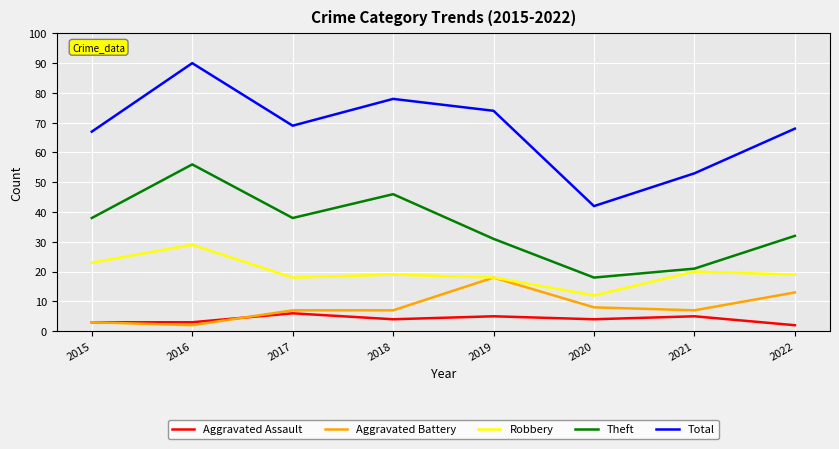

Reading left to right, transcribe all the data shown in this chart.

Aggravated Assault: 3	3	6	4	5	4	5	2
Aggravated Battery: 3	2	7	7	18	8	7	13
Robbery: 23	29	18	19	18	12	20	19
Theft: 38	56	38	46	31	18	21	32
Total: 67	90	69	78	74	42	53	68